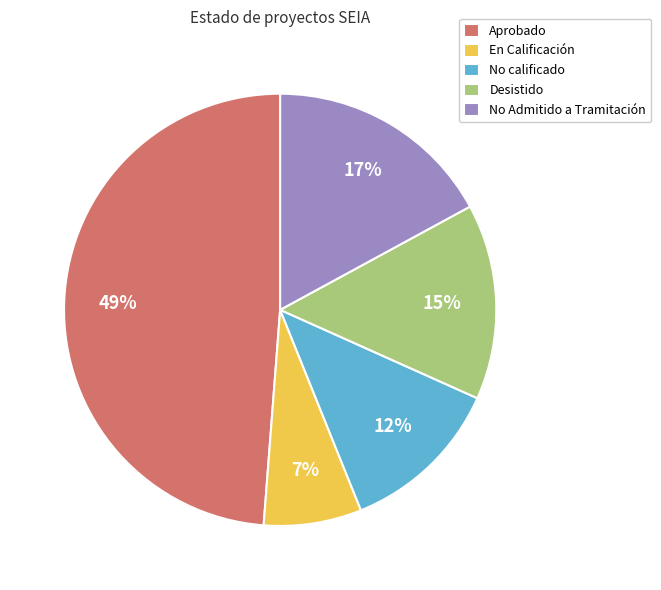

What is the smallest slice in the pie chart?

En Calificación